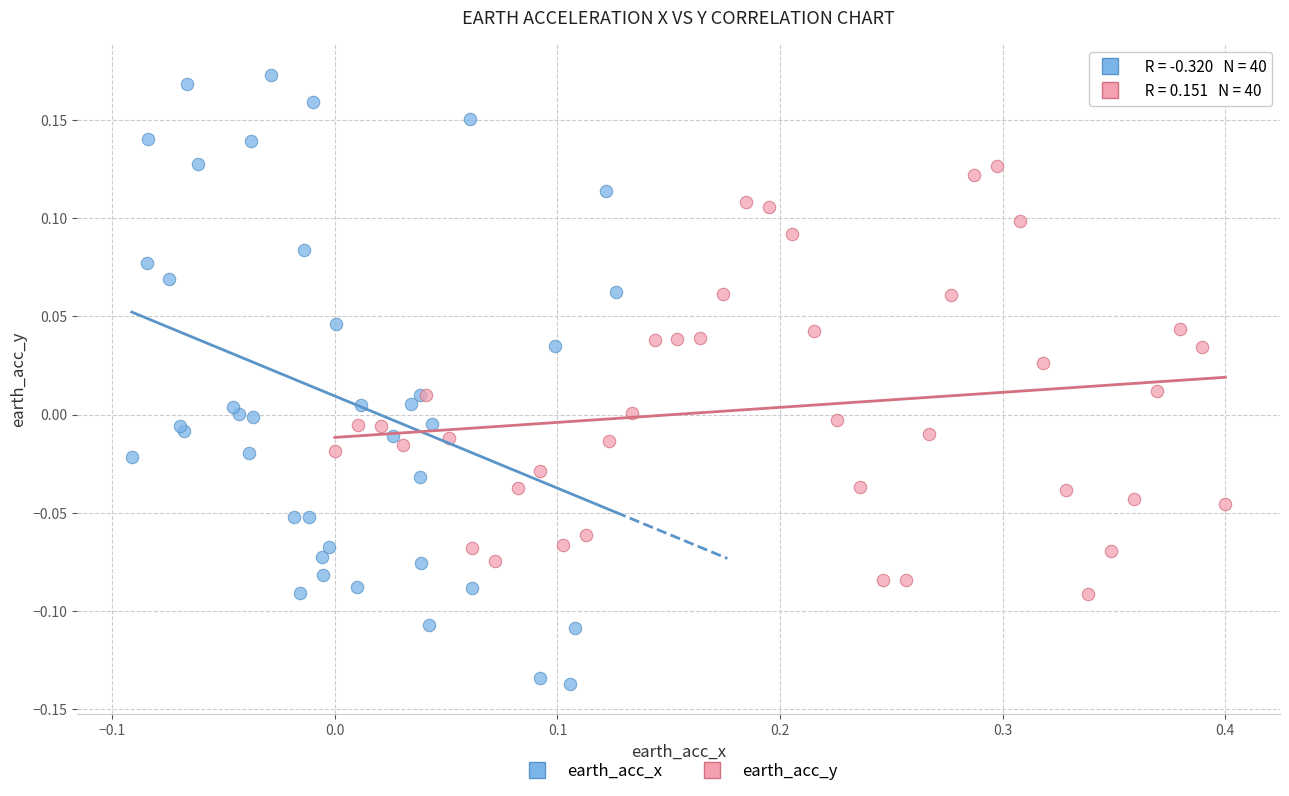

Which series contains the highest Y value?

earth_acc_x